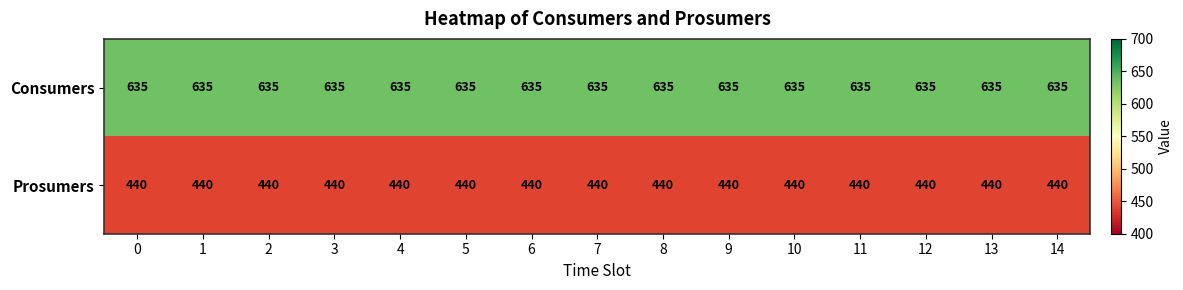

What is the average value of the Prosumers series?

440